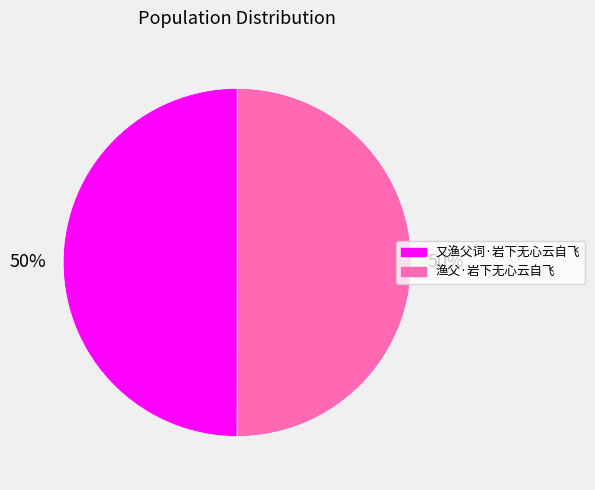

Is the sum of 渔父·岩下无心云自飞 and 又渔父词·岩下无心云自飞 greater than half?

Yes